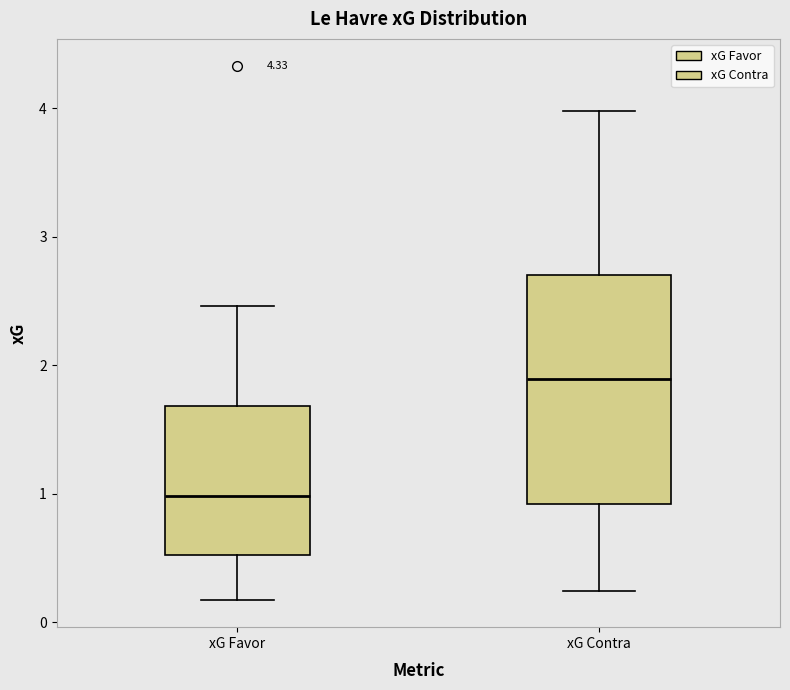

Reading left to right, read every box against the y-axis: the position of its median line, the range the box covers, and the ends of its whiskers. The values are not printed on the chart, so give them approximately, as read against the axis.

xG Favor: median 1.0, box 0.5 to 1.7, whiskers 0.2 to 2.5
xG Contra: median 1.9, box 0.9 to 2.7, whiskers 0.2 to 4.0